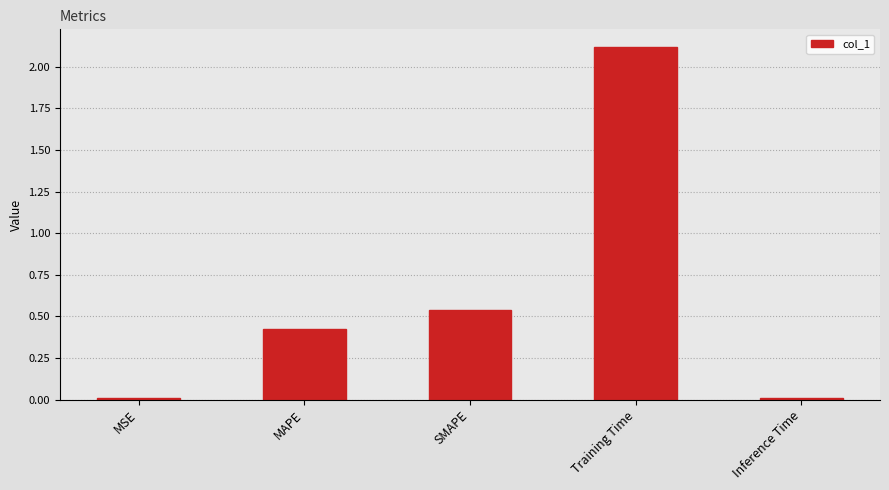

The value at Training Time is 0.6. True or false?

False